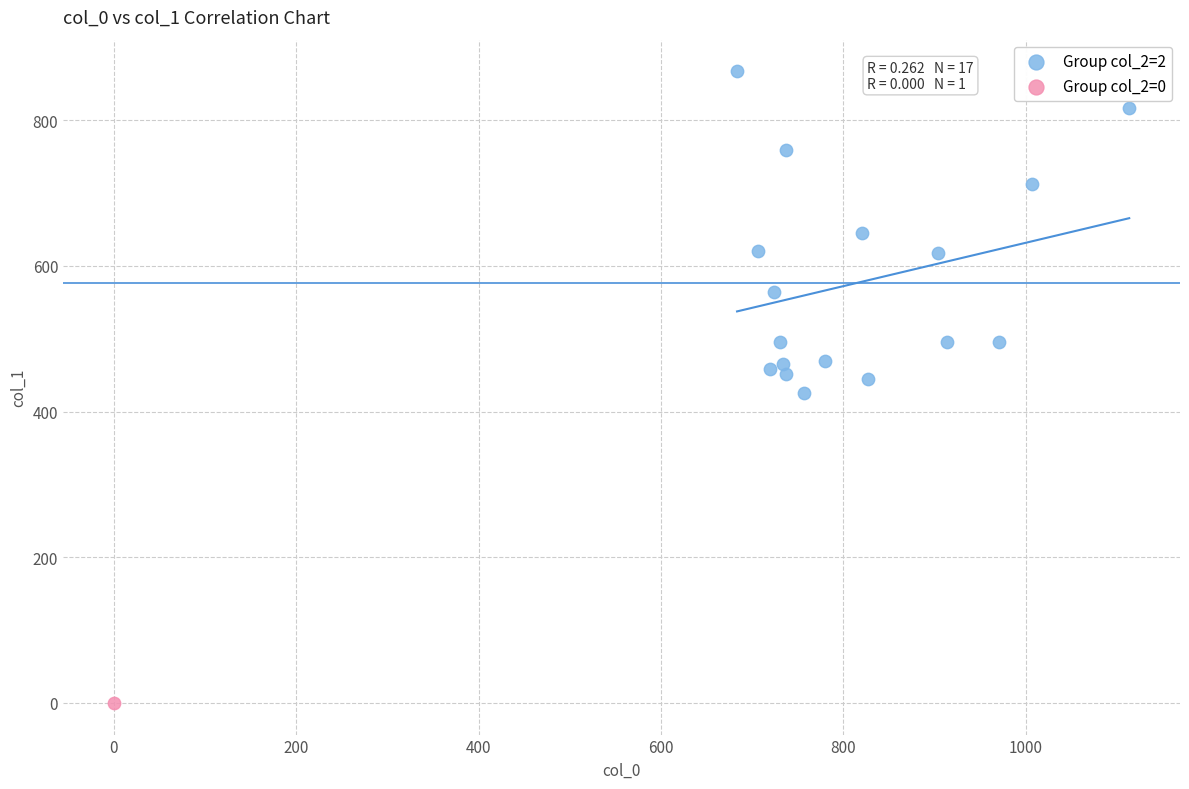

What are all the series names shown in the legend?

Group col_2=2, Group col_2=0